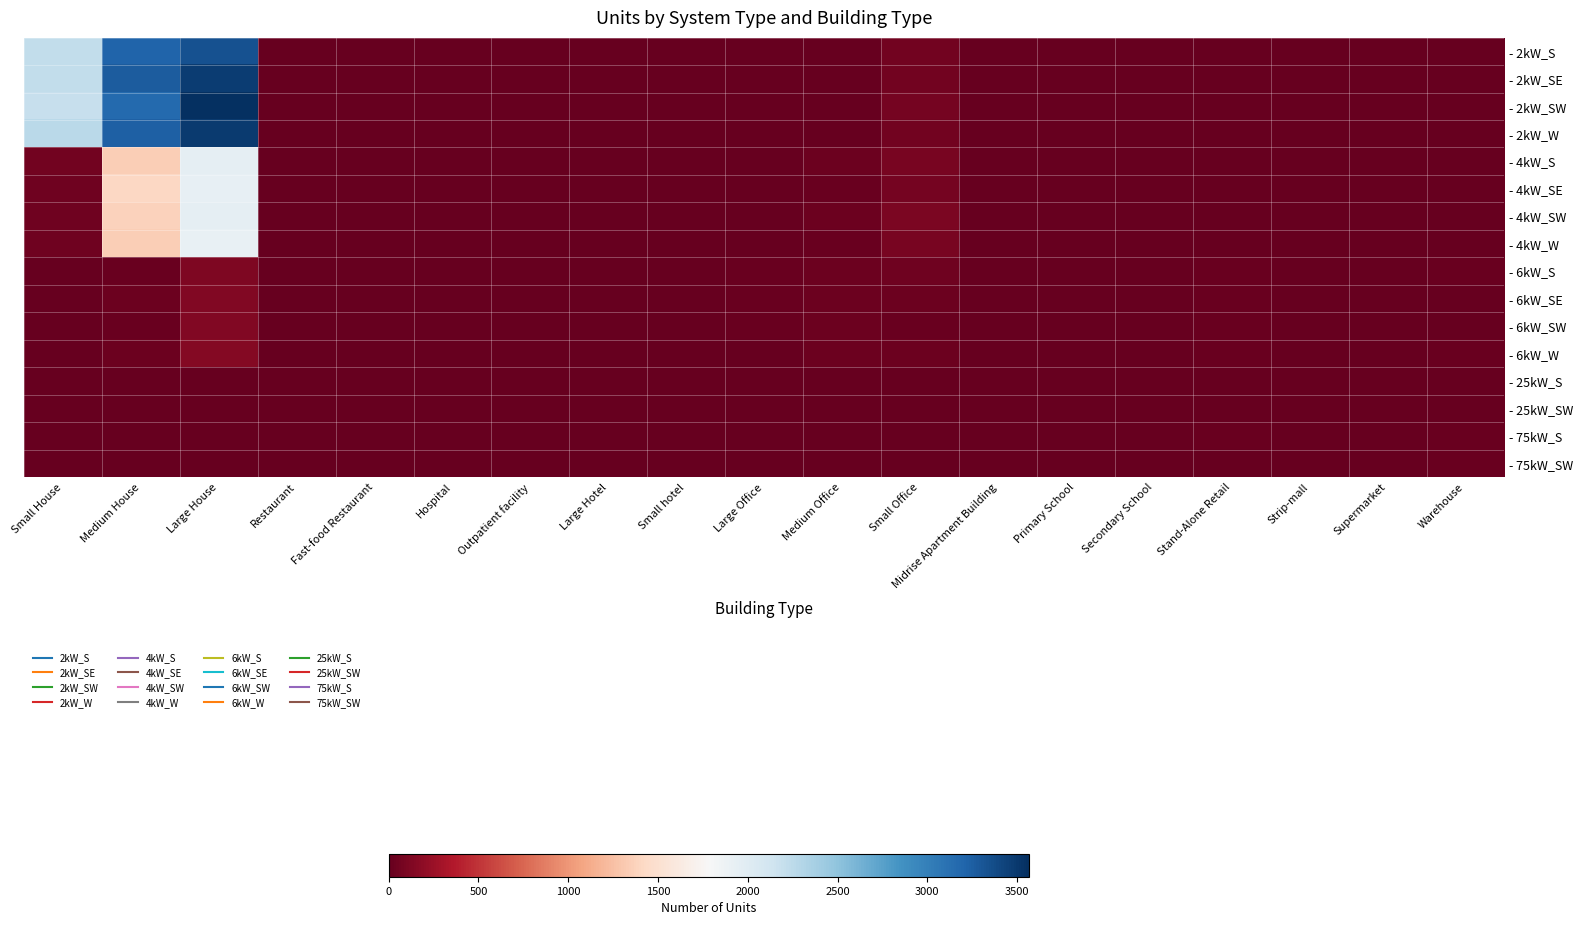

Reading left to right, list all the values displayed in this chart.

- 2kW_S: Small House=2220	Medium House=3209	Large House=3333	Restaurant=6	Fast-food Restaurant=11	Hospital=1	Outpatient facility=1	Large Hotel=0	Small hotel=0	Large Office=1	Medium Office=7	Small Office=60	Midrise Apartment Building=1	Primary School=0	Secondary School=0	Stand-Alone Retail=1	Strip-mall=1	Supermarket=0	Warehouse=0
- 2kW_SE: Small House=2219	Medium House=3260	Large House=3472	Restaurant=8	Fast-food Restaurant=9	Hospital=0	Outpatient facility=0	Large Hotel=0	Small hotel=0	Large Office=3	Medium Office=13	Small Office=61	Midrise Apartment Building=1	Primary School=0	Secondary School=0	Stand-Alone Retail=0	Strip-mall=1	Supermarket=1	Warehouse=1
- 2kW_SW: Small House=2191	Medium House=3171	Large House=3564	Restaurant=6	Fast-food Restaurant=5	Hospital=0	Outpatient facility=1	Large Hotel=0	Small hotel=0	Large Office=2	Medium Office=13	Small Office=81	Midrise Apartment Building=0	Primary School=0	Secondary School=1	Stand-Alone Retail=2	Strip-mall=0	Supermarket=0	Warehouse=1
- 2kW_W: Small House=2268	Medium House=3233	Large House=3484	Restaurant=8	Fast-food Restaurant=11	Hospital=0	Outpatient facility=0	Large Hotel=0	Small hotel=1	Large Office=2	Medium Office=6	Small Office=63	Midrise Apartment Building=0	Primary School=0	Secondary School=0	Stand-Alone Retail=2	Strip-mall=0	Supermarket=0	Warehouse=0
- 4kW_S: Small House=59	Medium House=1339	Large House=1945	Restaurant=3	Fast-food Restaurant=6	Hospital=1	Outpatient facility=3	Large Hotel=0	Small hotel=0	Large Office=4	Medium Office=34	Small Office=89	Midrise Apartment Building=1	Primary School=0	Secondary School=0	Stand-Alone Retail=4	Strip-mall=1	Supermarket=1	Warehouse=6
- 4kW_SE: Small House=52	Medium House=1410	Large House=1924	Restaurant=11	Fast-food Restaurant=6	Hospital=0	Outpatient facility=3	Large Hotel=0	Small hotel=2	Large Office=6	Medium Office=24	Small Office=83	Midrise Apartment Building=1	Primary School=0	Secondary School=0	Stand-Alone Retail=8	Strip-mall=2	Supermarket=1	Warehouse=4
- 4kW_SW: Small House=48	Medium House=1369	Large House=1938	Restaurant=6	Fast-food Restaurant=6	Hospital=0	Outpatient facility=3	Large Hotel=1	Small hotel=2	Large Office=5	Medium Office=36	Small Office=99	Midrise Apartment Building=0	Primary School=0	Secondary School=1	Stand-Alone Retail=6	Strip-mall=0	Supermarket=1	Warehouse=2
- 4kW_W: Small House=45	Medium House=1337	Large House=1912	Restaurant=9	Fast-food Restaurant=6	Hospital=0	Outpatient facility=1	Large Hotel=0	Small hotel=1	Large Office=10	Medium Office=24	Small Office=88	Midrise Apartment Building=0	Primary School=0	Secondary School=0	Stand-Alone Retail=4	Strip-mall=0	Supermarket=0	Warehouse=5
- 6kW_S: Small House=0	Medium House=26	Large House=121	Restaurant=5	Fast-food Restaurant=2	Hospital=1	Outpatient facility=5	Large Hotel=1	Small hotel=0	Large Office=23	Medium Office=39	Small Office=43	Midrise Apartment Building=2	Primary School=0	Secondary School=4	Stand-Alone Retail=26	Strip-mall=6	Supermarket=0	Warehouse=16
- 6kW_SE: Small House=0	Medium House=38	Large House=132	Restaurant=2	Fast-food Restaurant=1	Hospital=3	Outpatient facility=1	Large Hotel=0	Small hotel=2	Large Office=16	Medium Office=31	Small Office=34	Midrise Apartment Building=1	Primary School=2	Secondary School=2	Stand-Alone Retail=26	Strip-mall=2	Supermarket=1	Warehouse=11
- 6kW_SW: Small House=0	Medium House=25	Large House=128	Restaurant=2	Fast-food Restaurant=0	Hospital=2	Outpatient facility=9	Large Hotel=1	Small hotel=1	Large Office=21	Medium Office=38	Small Office=26	Midrise Apartment Building=3	Primary School=3	Secondary School=1	Stand-Alone Retail=27	Strip-mall=6	Supermarket=3	Warehouse=11
- 6kW_W: Small House=0	Medium House=37	Large House=153	Restaurant=3	Fast-food Restaurant=0	Hospital=1	Outpatient facility=10	Large Hotel=0	Small hotel=4	Large Office=12	Medium Office=37	Small Office=30	Midrise Apartment Building=4	Primary School=2	Secondary School=2	Stand-Alone Retail=25	Strip-mall=9	Supermarket=2	Warehouse=15
- 25kW_S: Small House=0	Medium House=0	Large House=0	Restaurant=0	Fast-food Restaurant=0	Hospital=0	Outpatient facility=1	Large Hotel=0	Small hotel=0	Large Office=9	Medium Office=3	Small Office=0	Midrise Apartment Building=1	Primary School=1	Secondary School=0	Stand-Alone Retail=6	Strip-mall=1	Supermarket=5	Warehouse=8
- 25kW_SW: Small House=0	Medium House=0	Large House=0	Restaurant=0	Fast-food Restaurant=0	Hospital=1	Outpatient facility=3	Large Hotel=0	Small hotel=1	Large Office=5	Medium Office=4	Small Office=0	Midrise Apartment Building=0	Primary School=4	Secondary School=4	Stand-Alone Retail=9	Strip-mall=0	Supermarket=1	Warehouse=12
- 75kW_S: Small House=0	Medium House=0	Large House=0	Restaurant=0	Fast-food Restaurant=0	Hospital=2	Outpatient facility=0	Large Hotel=0	Small hotel=0	Large Office=12	Medium Office=6	Small Office=0	Midrise Apartment Building=1	Primary School=1	Secondary School=7	Stand-Alone Retail=16	Strip-mall=3	Supermarket=4	Warehouse=19
- 75kW_SW: Small House=0	Medium House=0	Large House=0	Restaurant=0	Fast-food Restaurant=0	Hospital=3	Outpatient facility=1	Large Hotel=1	Small hotel=0	Large Office=11	Medium Office=7	Small Office=0	Midrise Apartment Building=3	Primary School=6	Secondary School=9	Stand-Alone Retail=13	Strip-mall=11	Supermarket=6	Warehouse=18